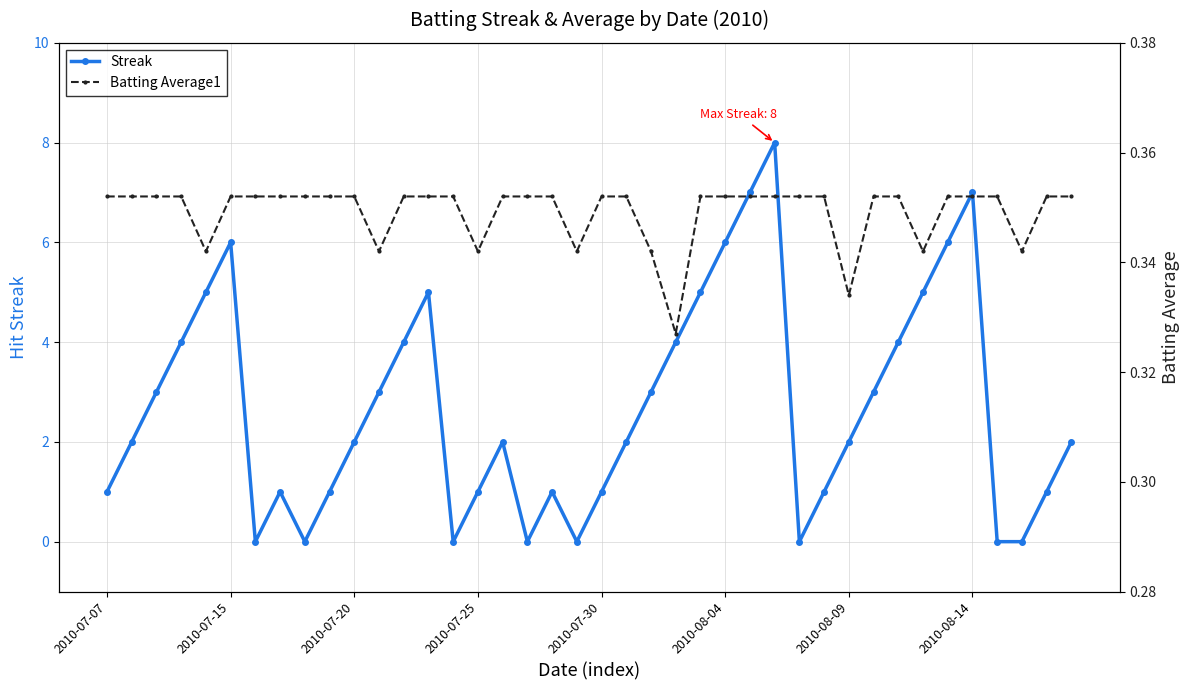

Reading right to left, what are all the values shown in this chart?

Streak: 2.0	1.0	0.0	0.0	7.0	6.0	5.0	4.0	3.0	2.0	1.0	0.0	8.0	7.0	6.0	5.0	4.0	3.0	2.0	1.0	0.0	1.0	0.0	2.0	1.0	0.0	5.0	4.0	3.0	2.0	1.0	0.0	1.0	0.0	6.0	5.0	4.0	3.0	2.0	1.0
Batting Average1: 0.4	0.4	0.3	0.4	0.4	0.4	0.3	0.4	0.4	0.3	0.4	0.4	0.4	0.4	0.4	0.4	0.3	0.3	0.4	0.4	0.3	0.4	0.4	0.4	0.3	0.4	0.4	0.4	0.3	0.4	0.4	0.4	0.4	0.4	0.4	0.3	0.4	0.4	0.4	0.4